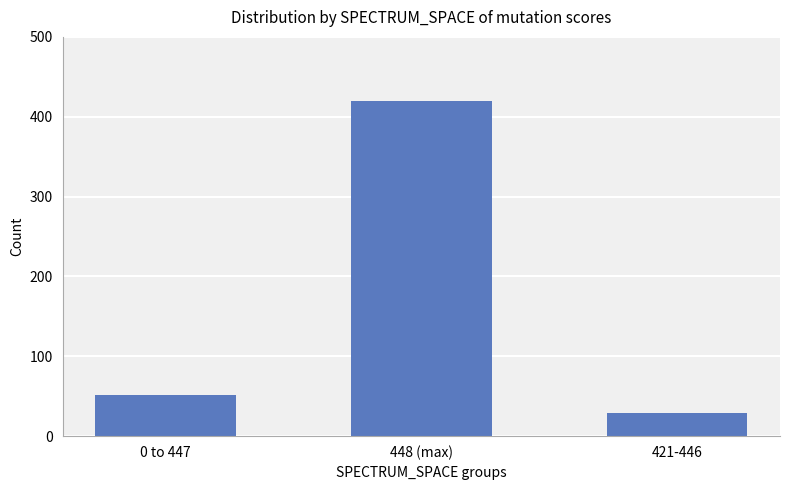

Reading right to left, transcribe all the data shown in this chart.

29	420	51